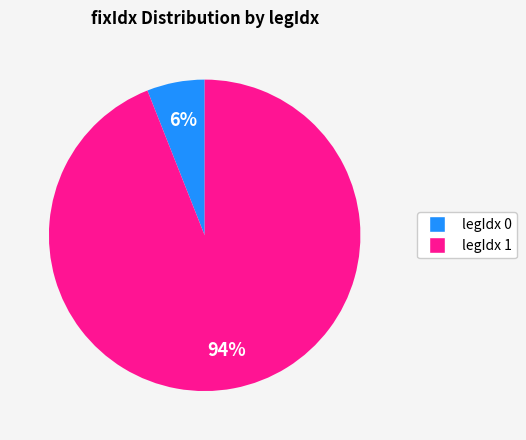

Is there any slice that represents more than half of the pie?

Yes